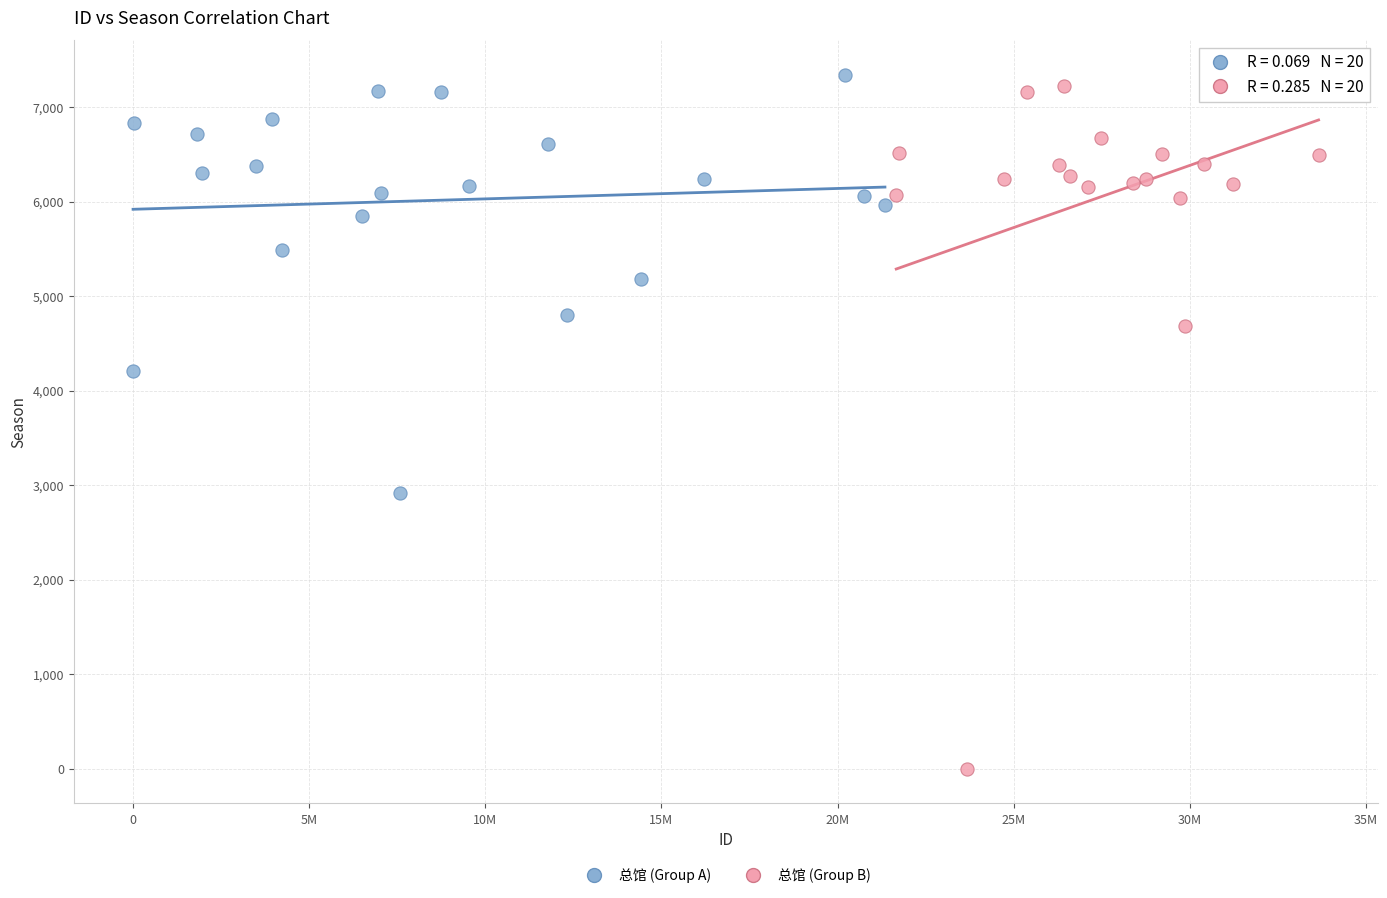

Which series has the widest spread of Y values?

总馆 (Group B)